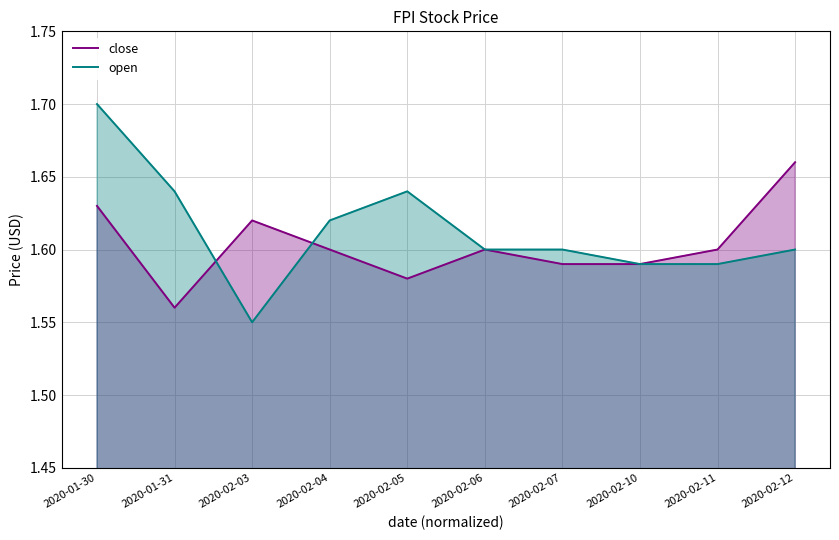

Rank the series at 2020-02-07 from lowest to highest value.

close, open